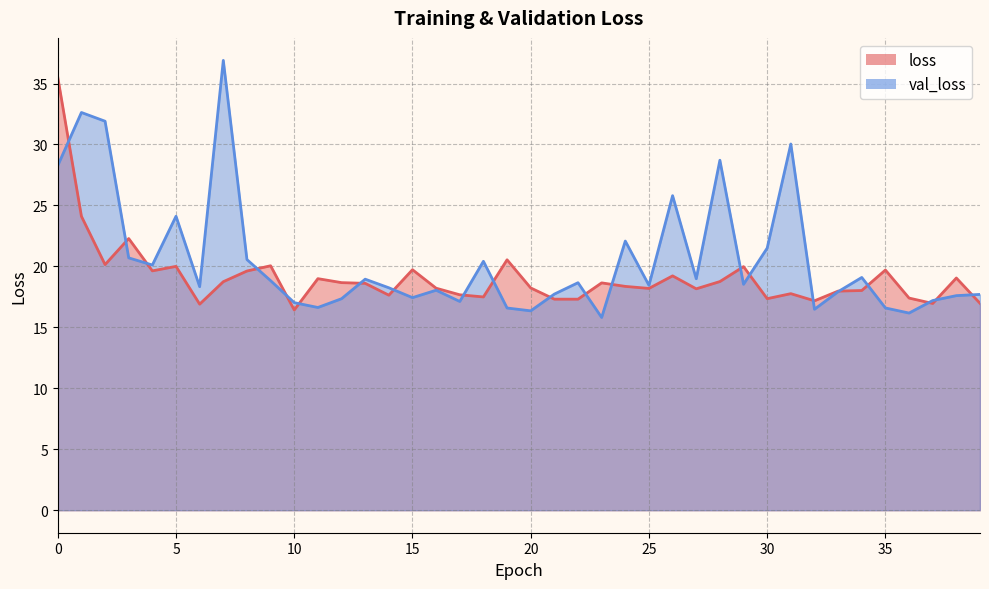

Where is loss nearest to the value 25?

1